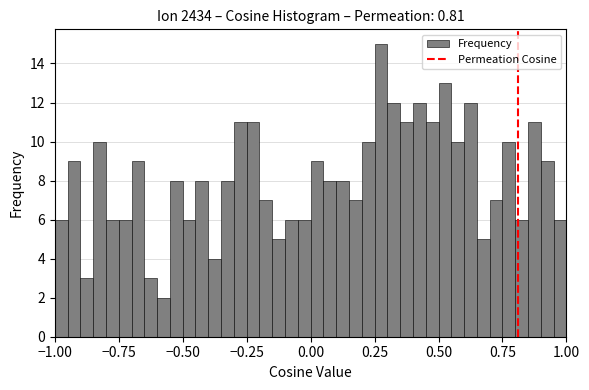

Read against the x-axis, roughly where is the centre of the tallest bar?

0.30